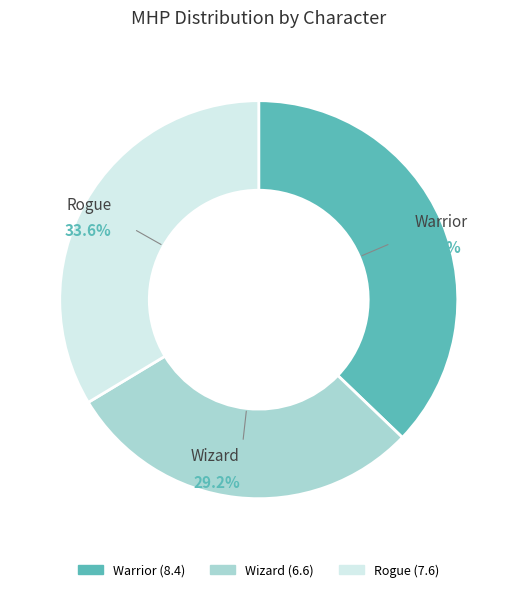

Rank the categories by value from lowest to highest.

Wizard, Rogue, Warrior